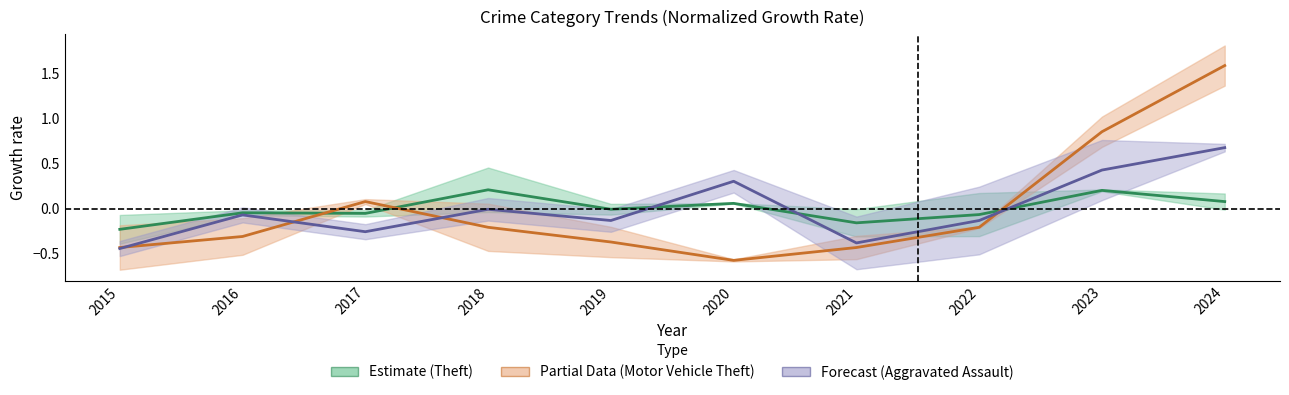

Which has a higher value, 2016 or 2022?

2016